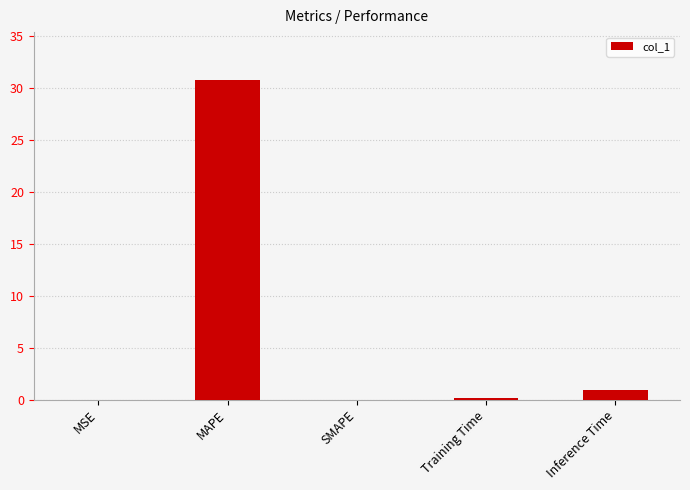

True or false: the data shows 0.9 at Inference Time.

True